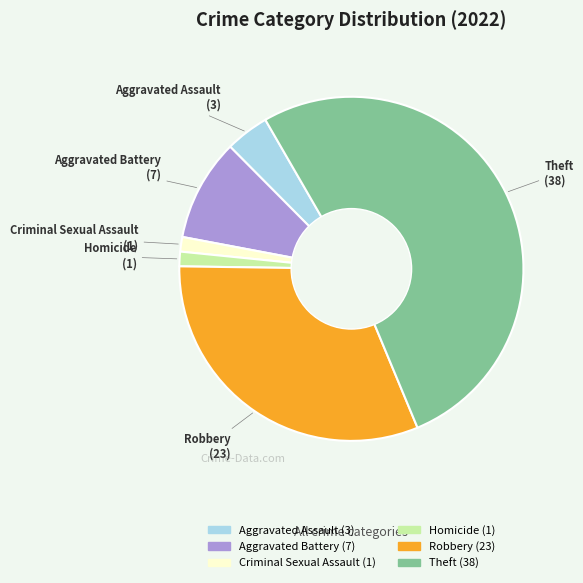

Is there a majority slice in this chart?

Yes